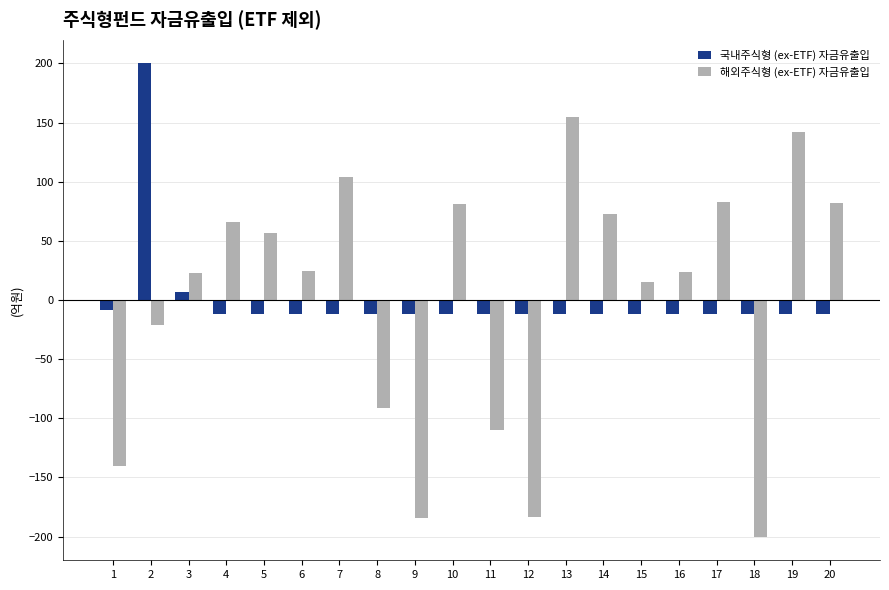

At which category is the sum across all series the highest?

2